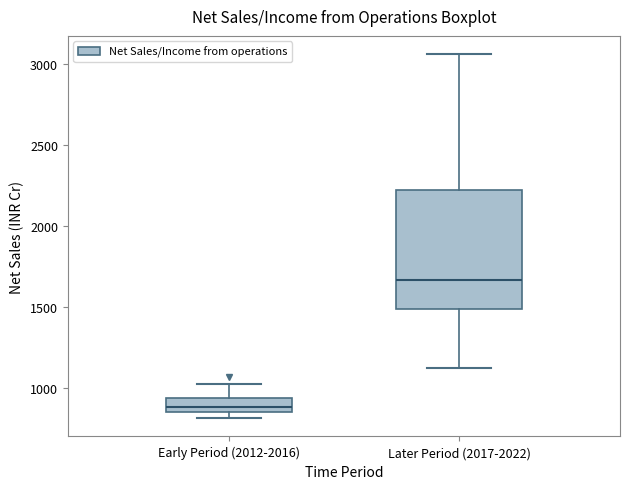

Comparing the boxes themselves (not the whiskers), which one is the tallest?

Later Period (2017-2022)